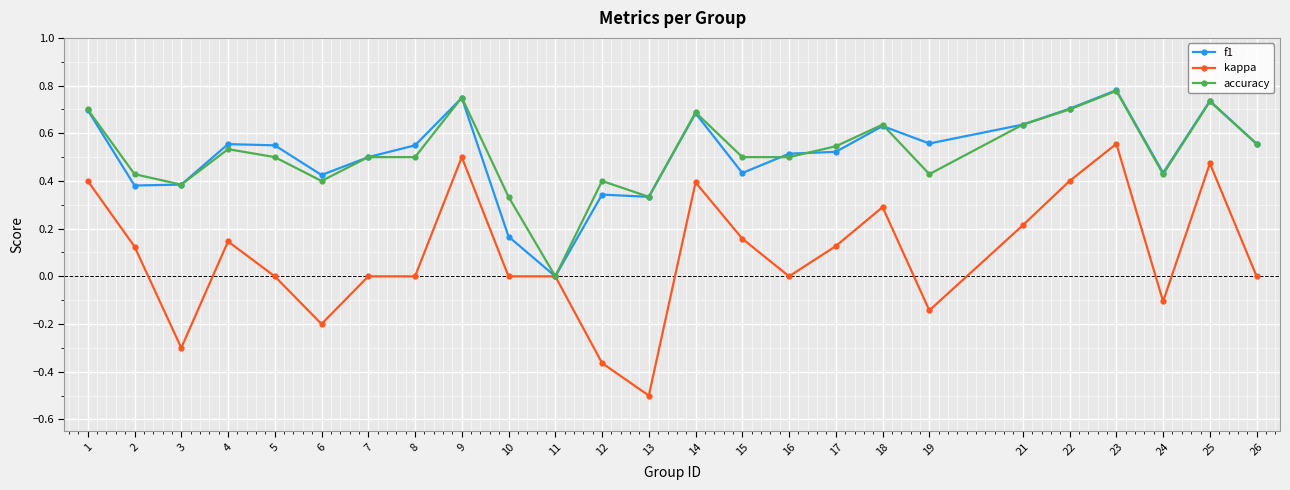

What is the total value across all series at 18?

1.6